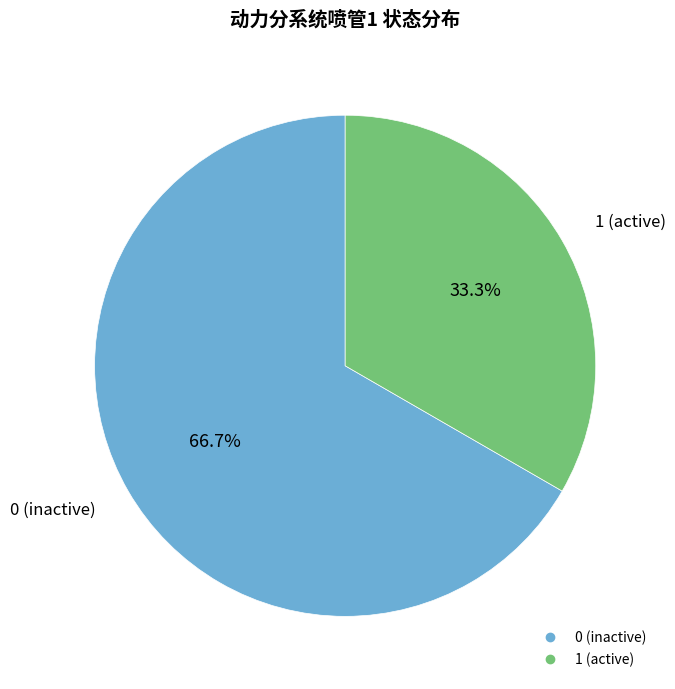

Does any single category account for the majority?

Yes